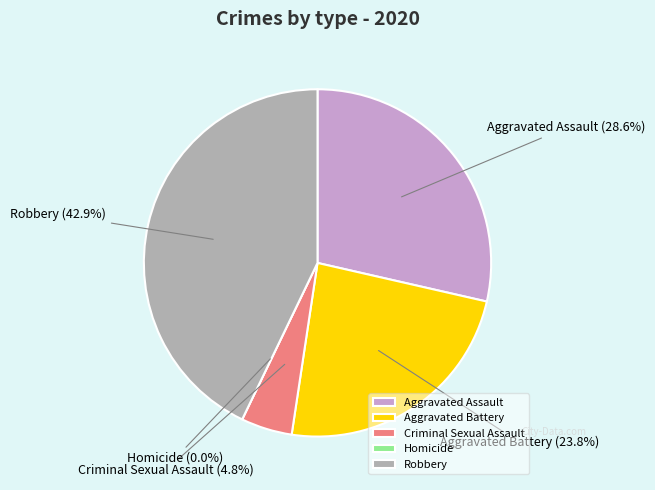

What is the ratio of the value at Criminal Sexual Assault to the value at Aggravated Battery?

0.2